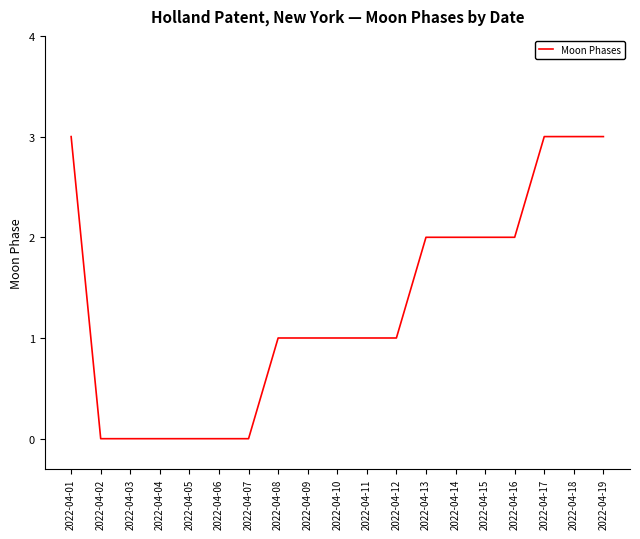

Which has a higher value, 2022-04-11 or 2022-04-15?

2022-04-15